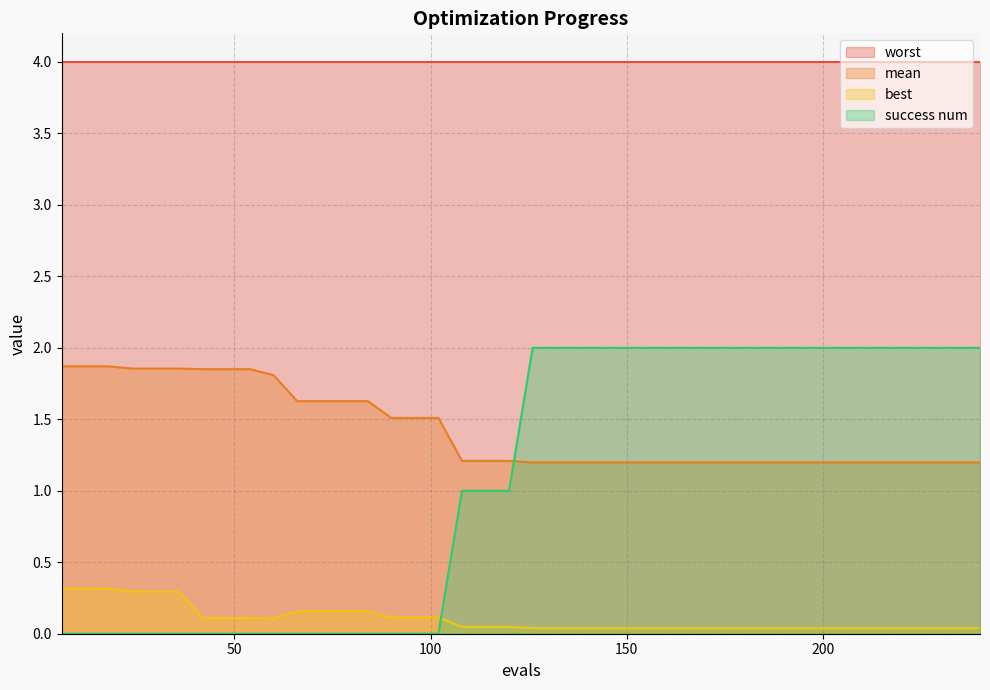

Is the value of success num at 180 greater than the value of best at 120?

Yes